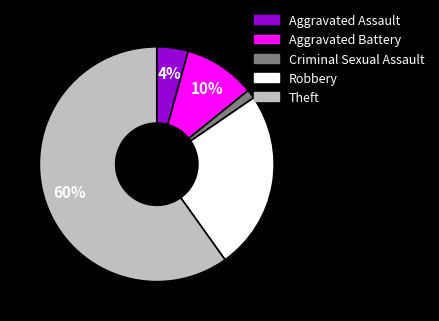

How many segments does this pie chart have?

5